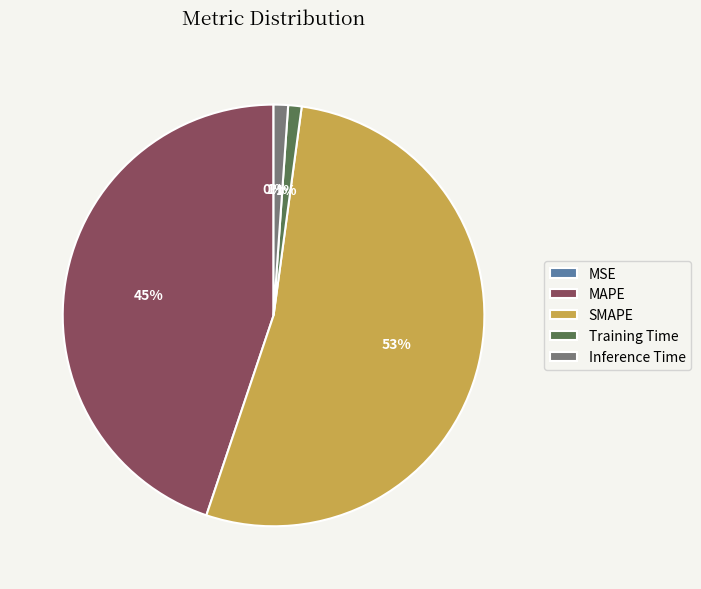

To the nearest percent, what is the difference between the MAPE and Training Time slice percentages?

44%